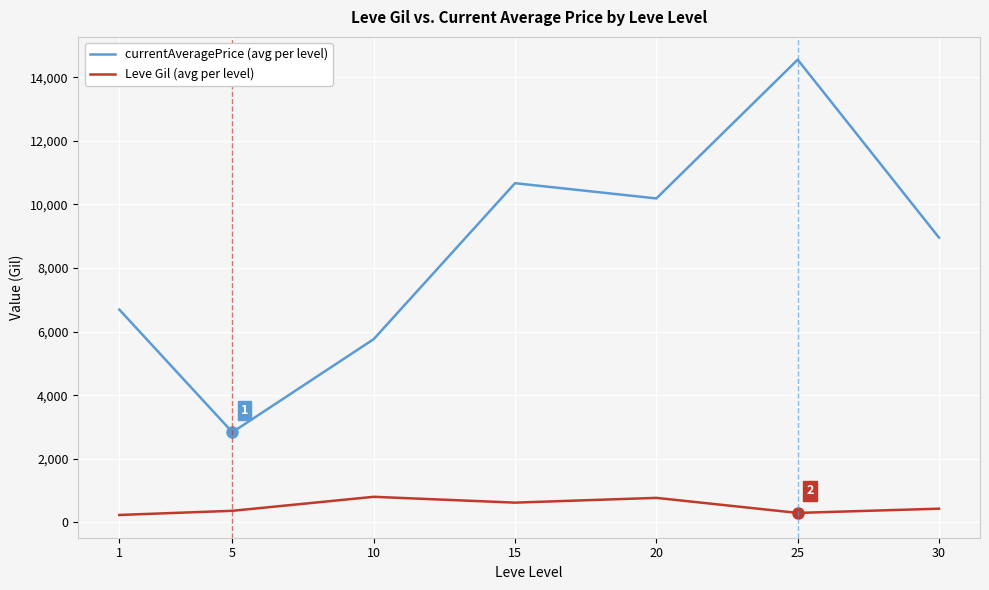

Is the value of currentAveragePrice (avg per level) at 5 greater than the value of Leve Gil (avg per level) at 10?

Yes